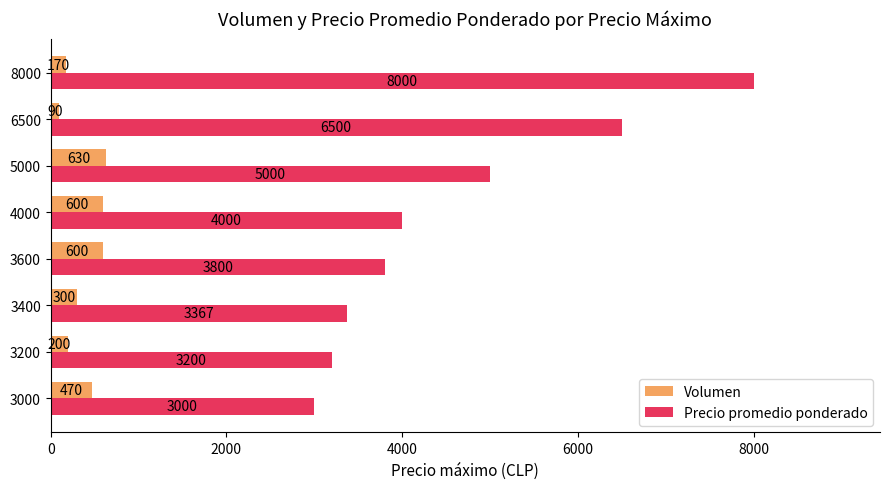

Rank the series by their maximum value, from lowest to highest.

Volumen, Precio promedio ponderado